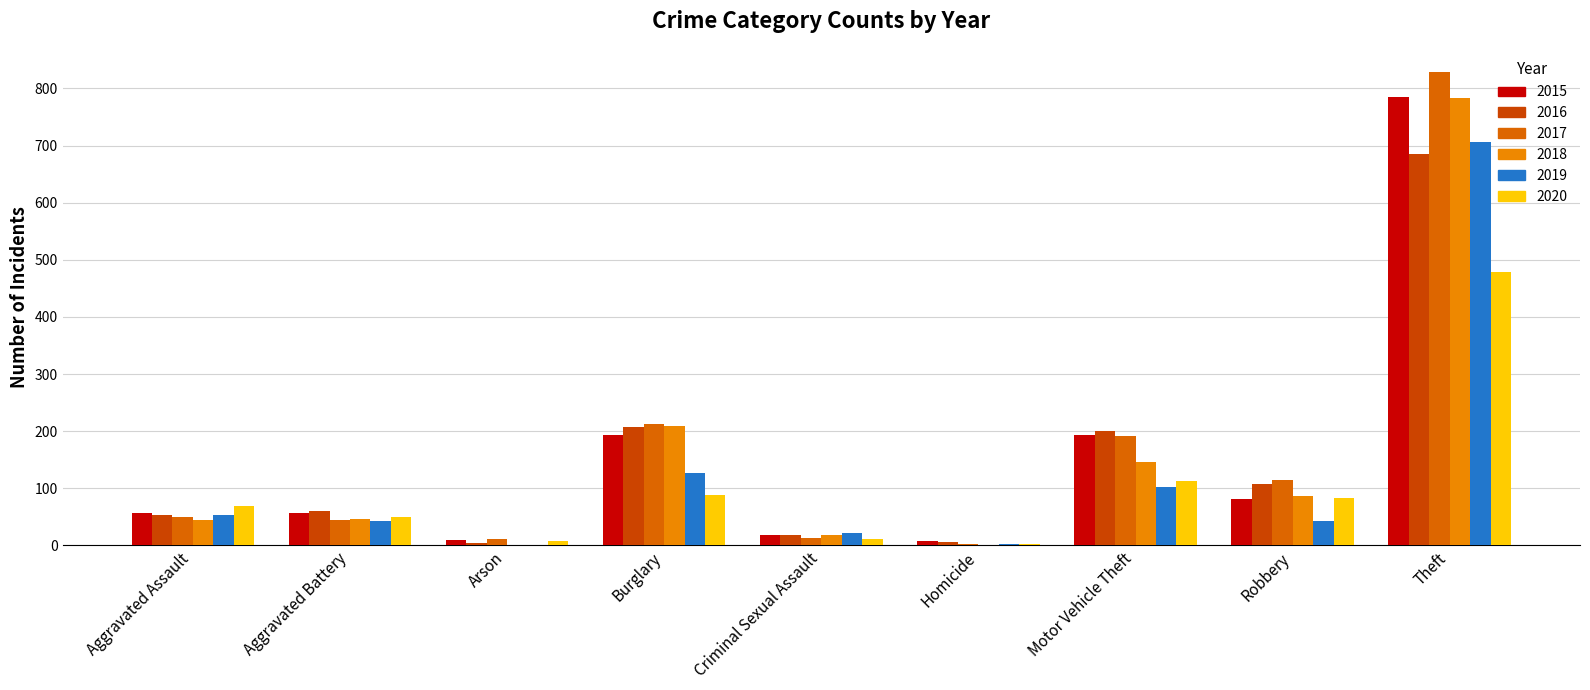

What is the spread (max minus min) of values at Criminal Sexual Assault?

9